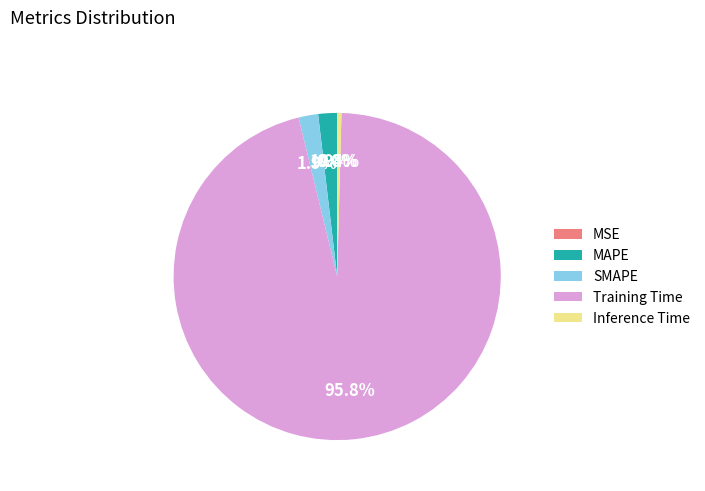

Count the number of slices in the pie.

5